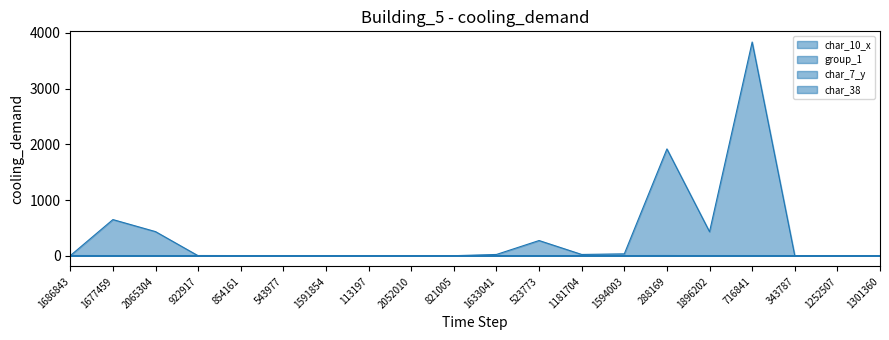

Which series has the largest range (max minus min)?

char_10_x